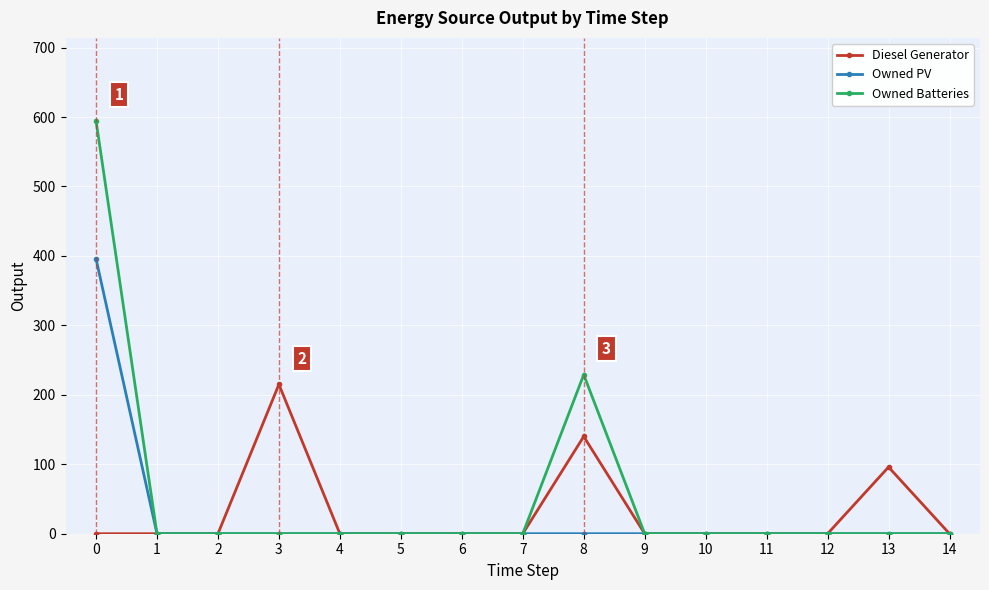

Does the chart display data point markers on the line(s)?

Yes